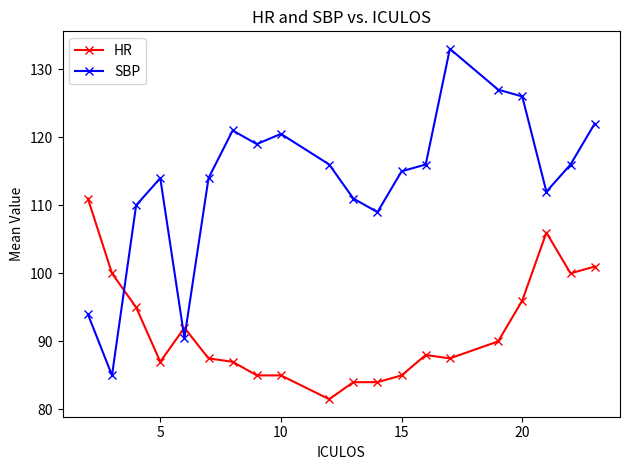

True or false: SBP and HR intersect in this chart.

True